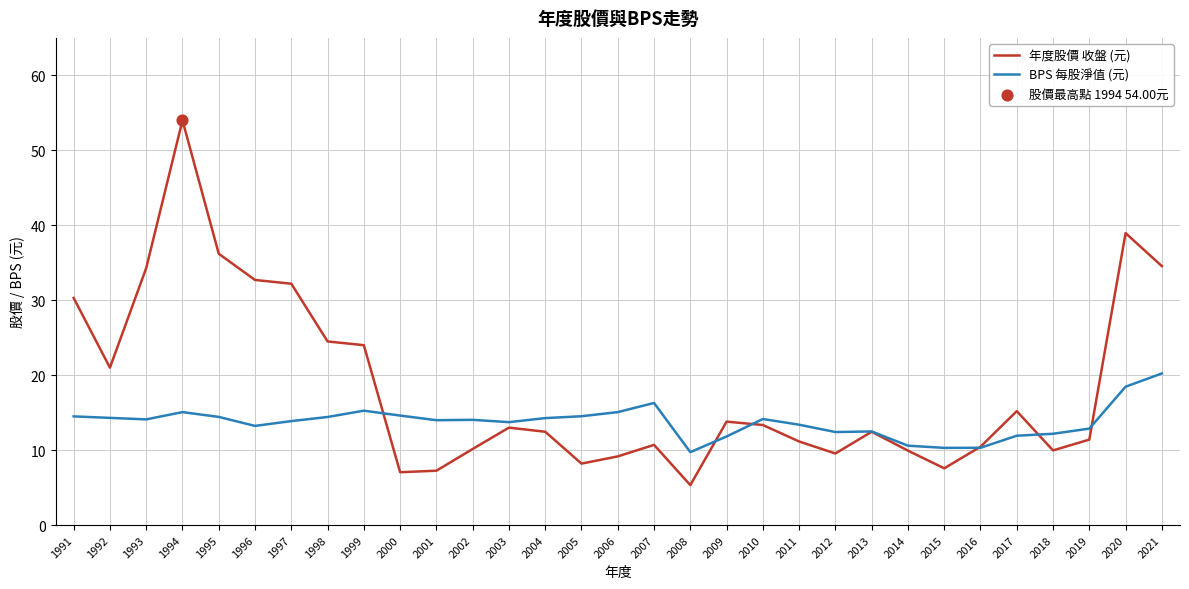

What is the difference between the highest and lowest values at 2021?

14.3